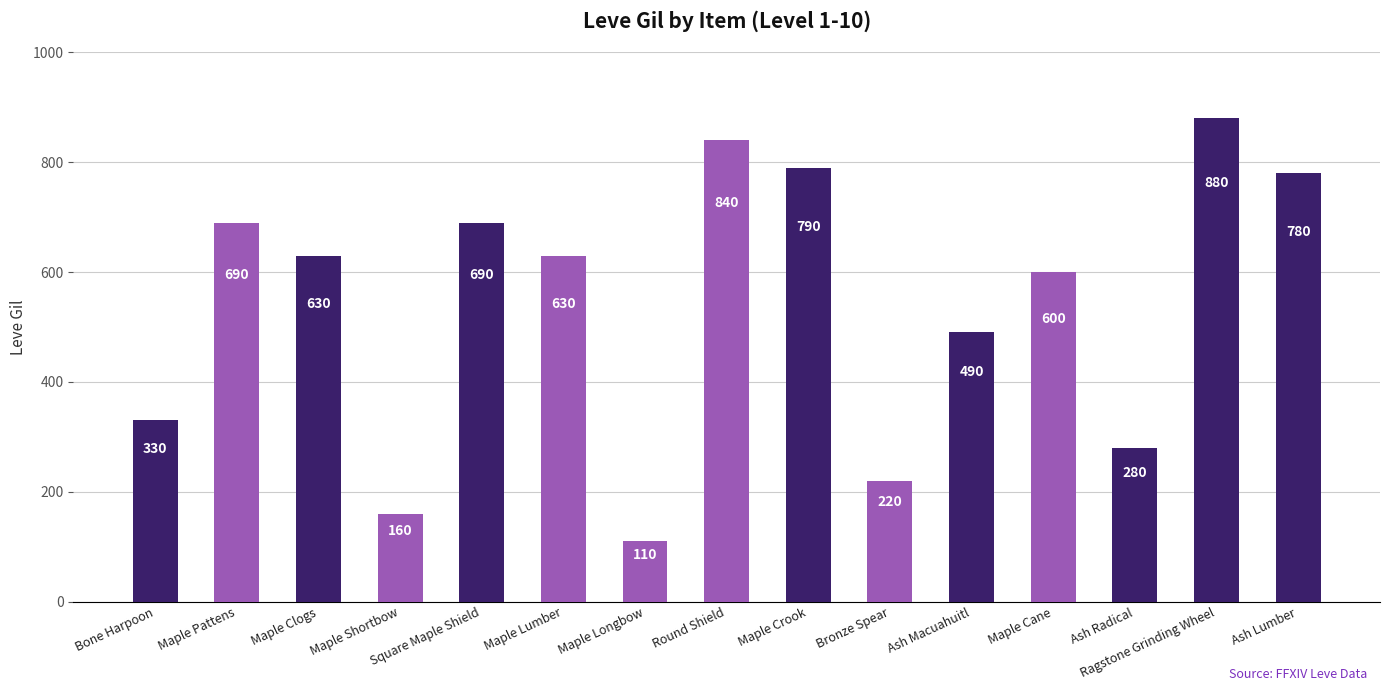

What is the change in value from Round Shield to Maple Cane?

-240